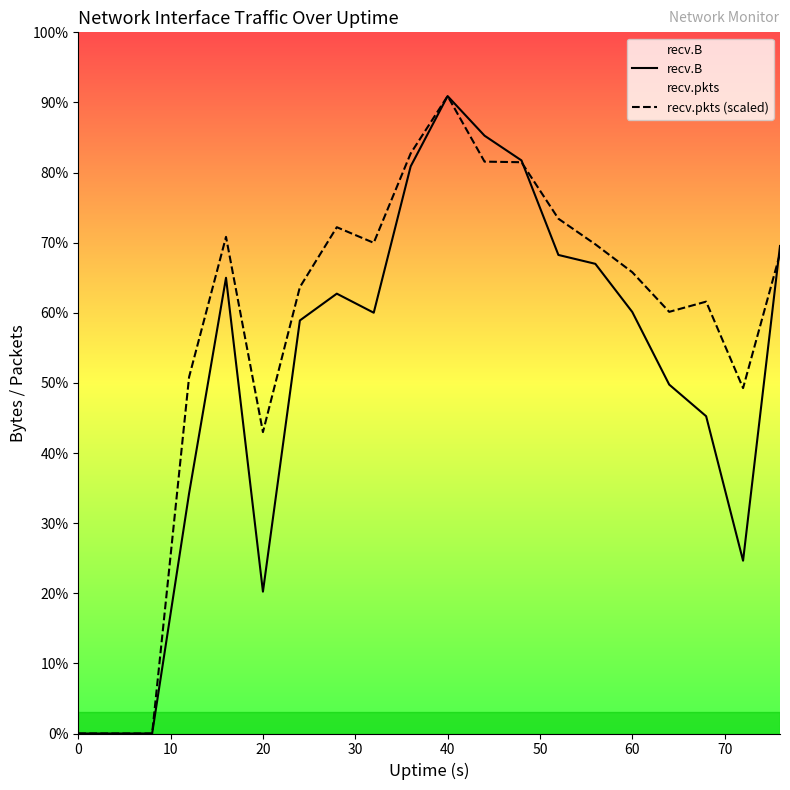

How many times do recv.pkts (scaled) and recv.B cross each other?

2